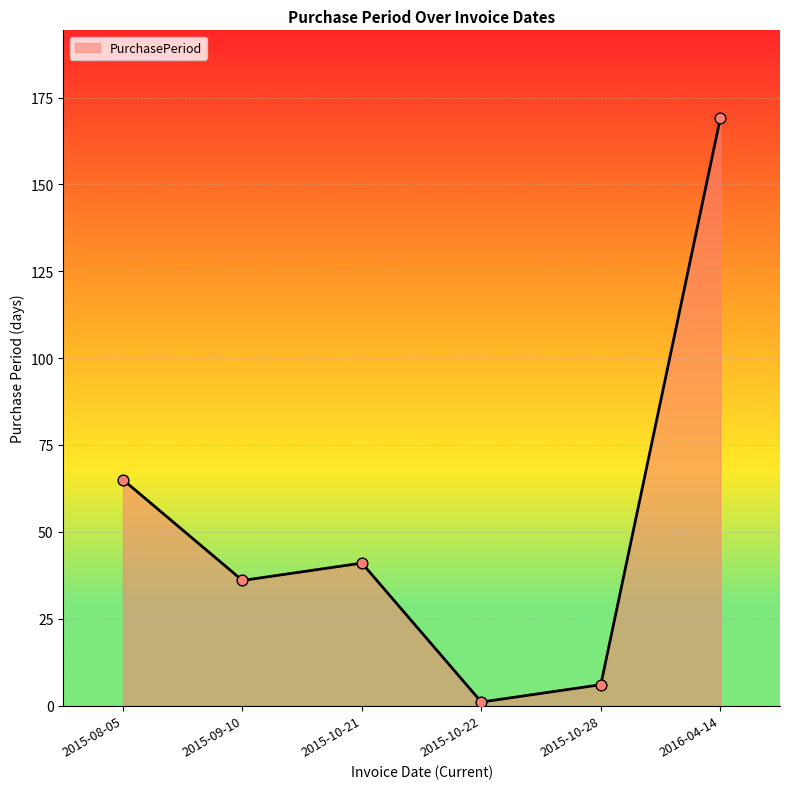

What is the ratio of the value at 2016-04-14 to the value at 2015-10-21?

4.1